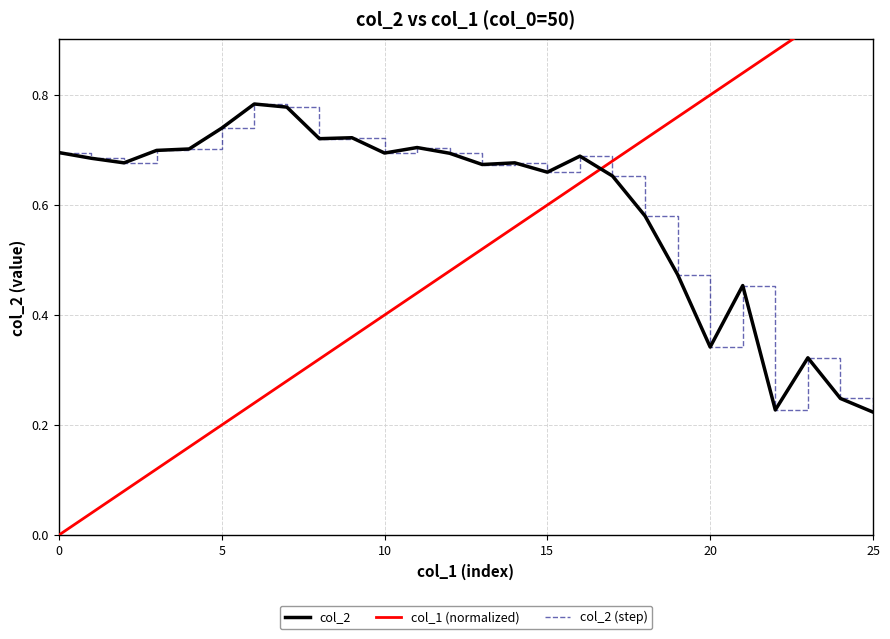

At which category is the sum across all series the highest?

16